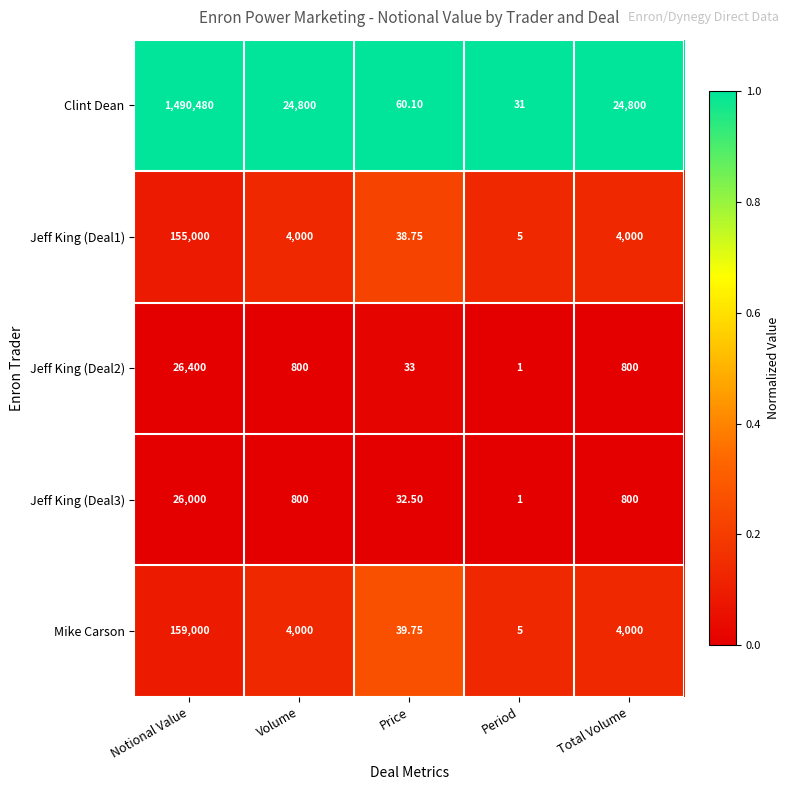

Where does the Mike Carson series first go above 4000?

Notional Value